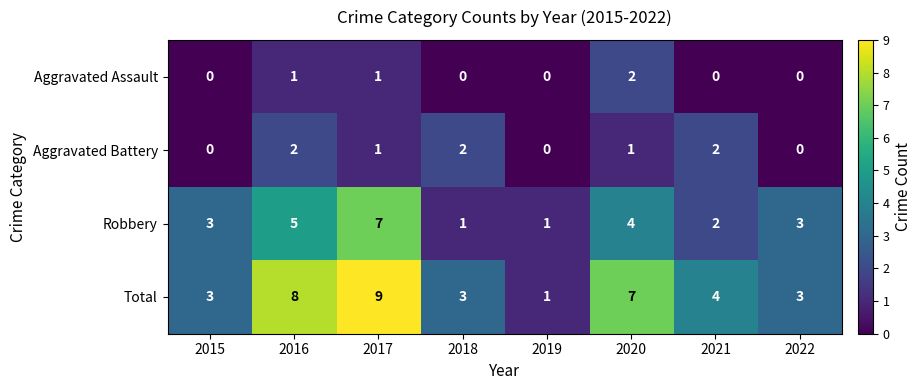

What is the average value of the Robbery series?

3